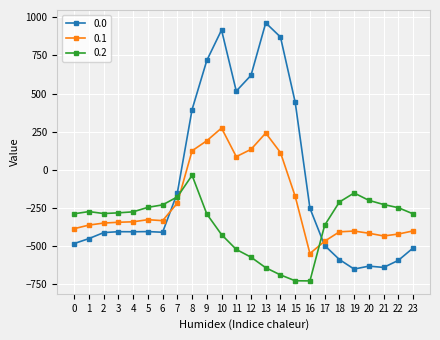

At which category is the sum across all series the highest?

10